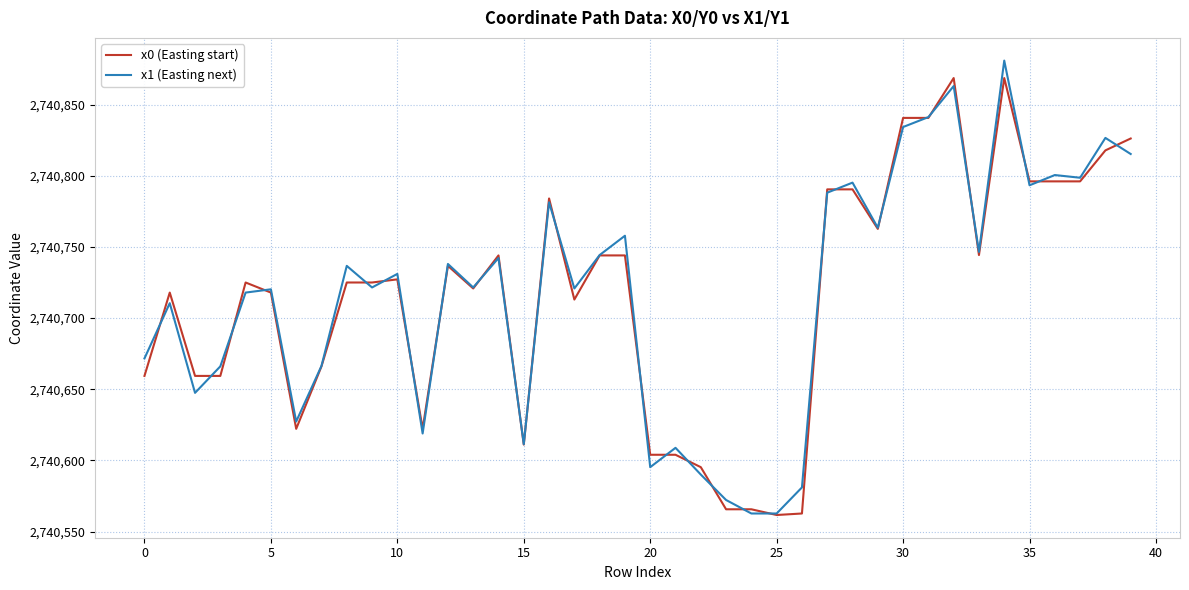

What is the minimum value for x0 (Easting start)?

2740561.6